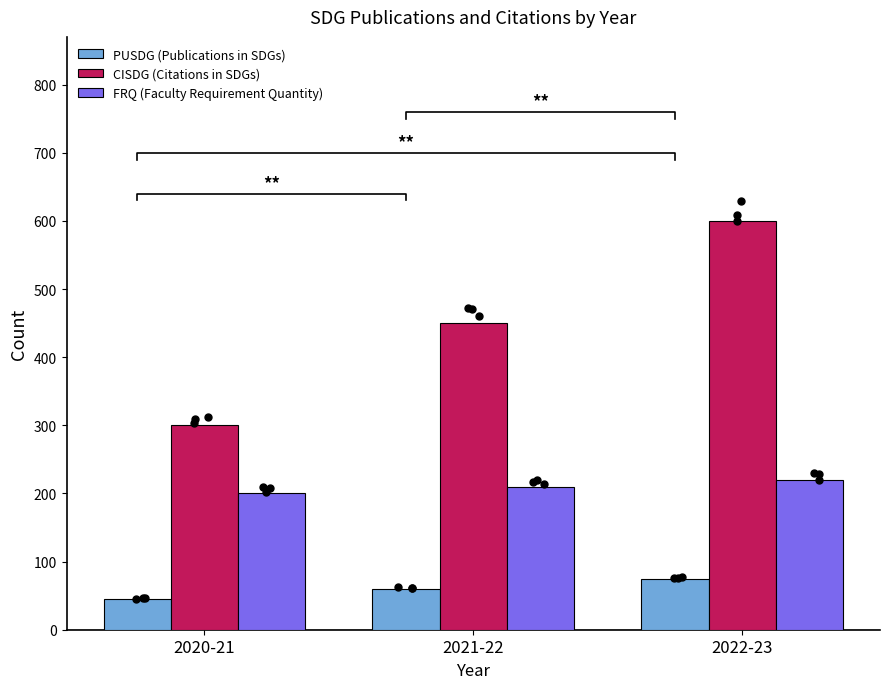

Is the value of PUSDG (Publications in SDGs) at 2022-23 greater than the value of FRQ (Faculty Requirement Quantity) at 2020-21?

No